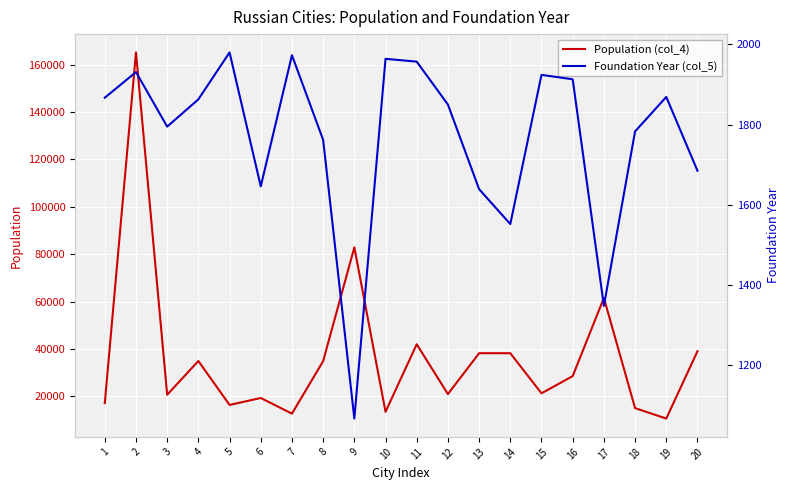

In Foundation Year (col_5), how many points are lower than both neighbors (excluding endpoints)?

5